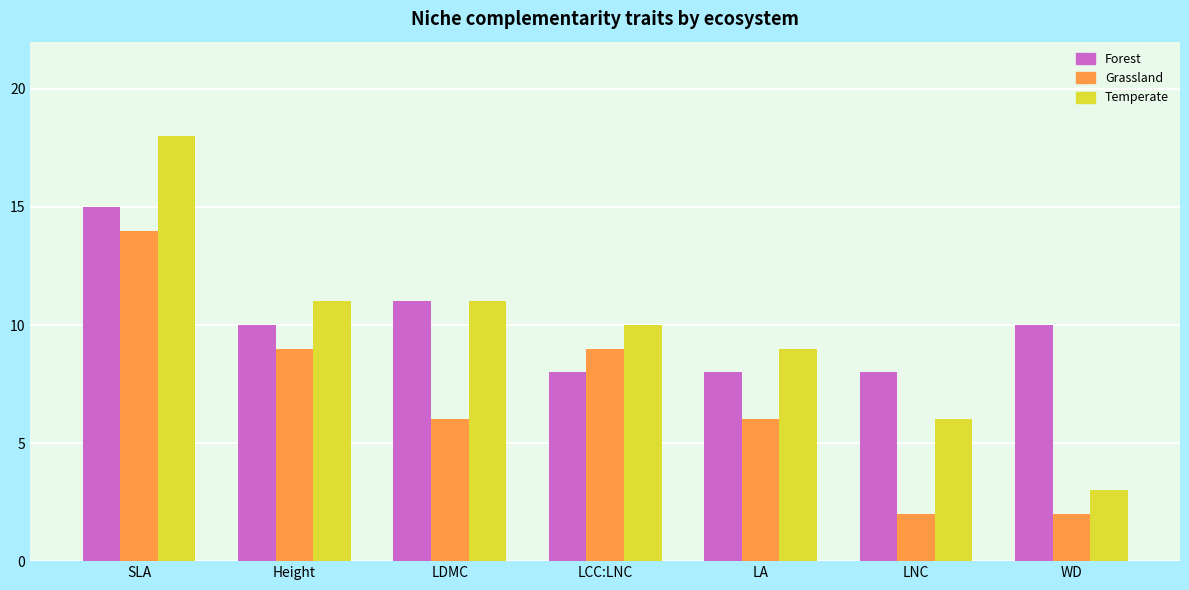

What is the greatest value displayed?

18